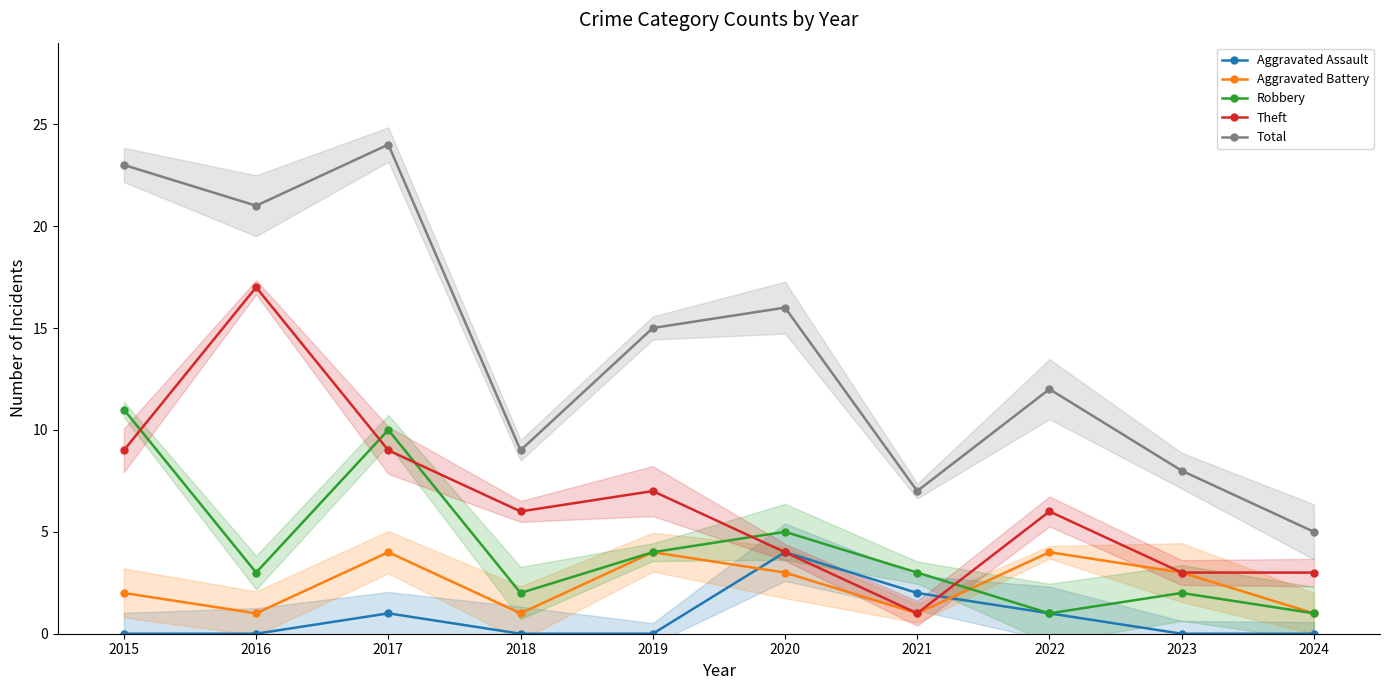

What is the sum of the Total values at 2018 and 2015?

32